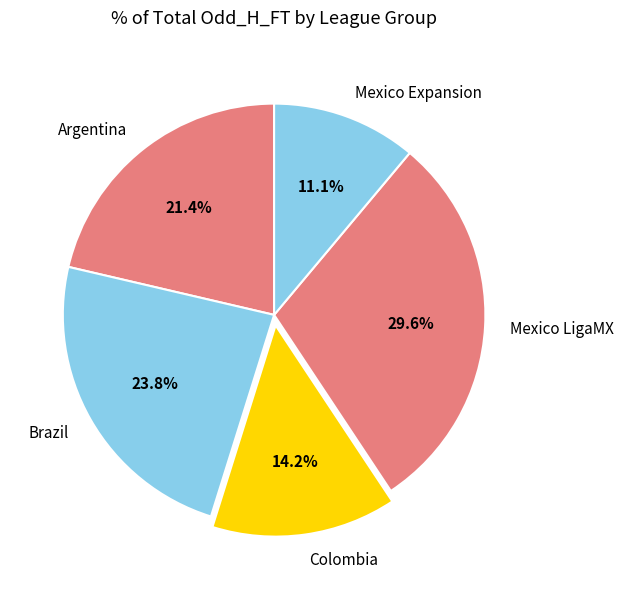

Which has a higher value, Colombia or Brazil?

Brazil